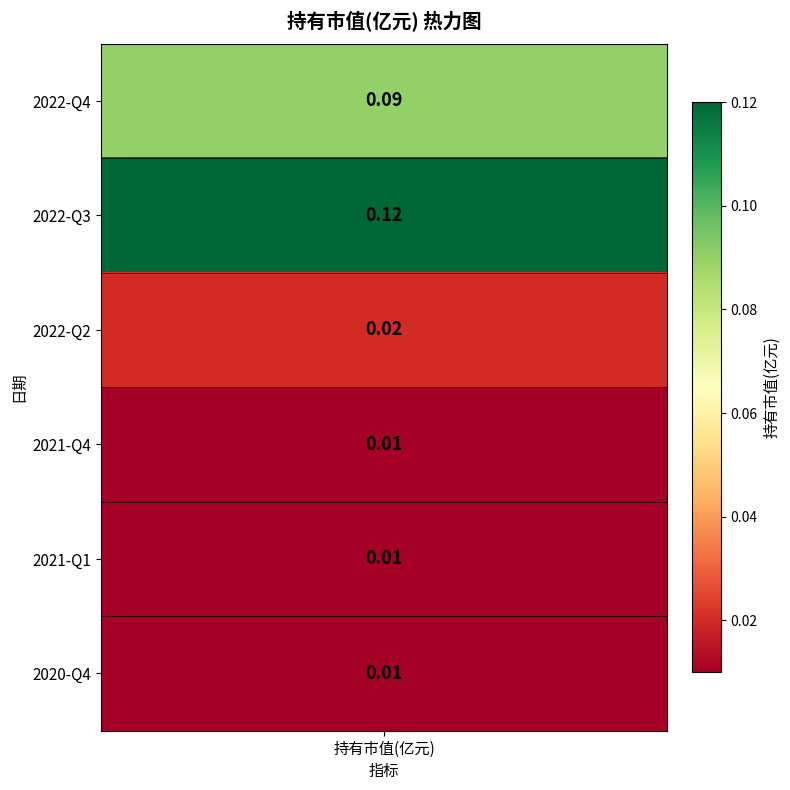

What is the difference between the maximum and minimum values?

0.1